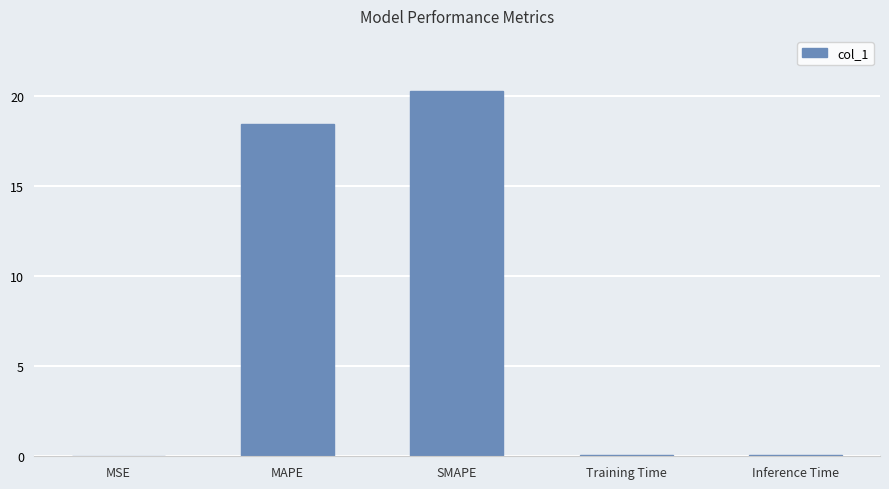

Which has a higher value, MSE or MAPE?

MAPE